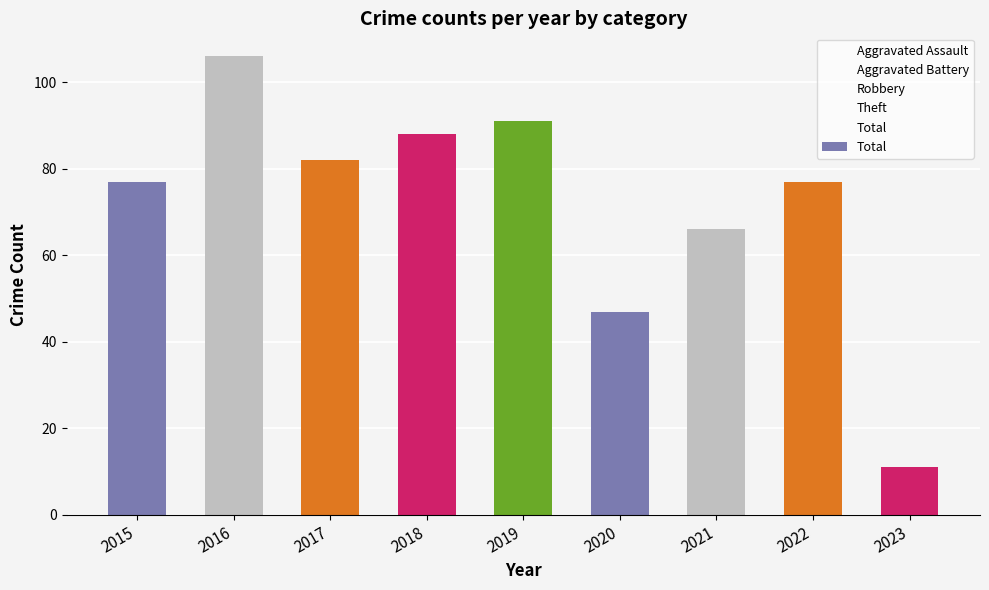

Reading left to right, extract all data points from this chart.

2015=77	2016=106	2017=82	2018=88	2019=91	2020=47	2021=66	2022=77	2023=11